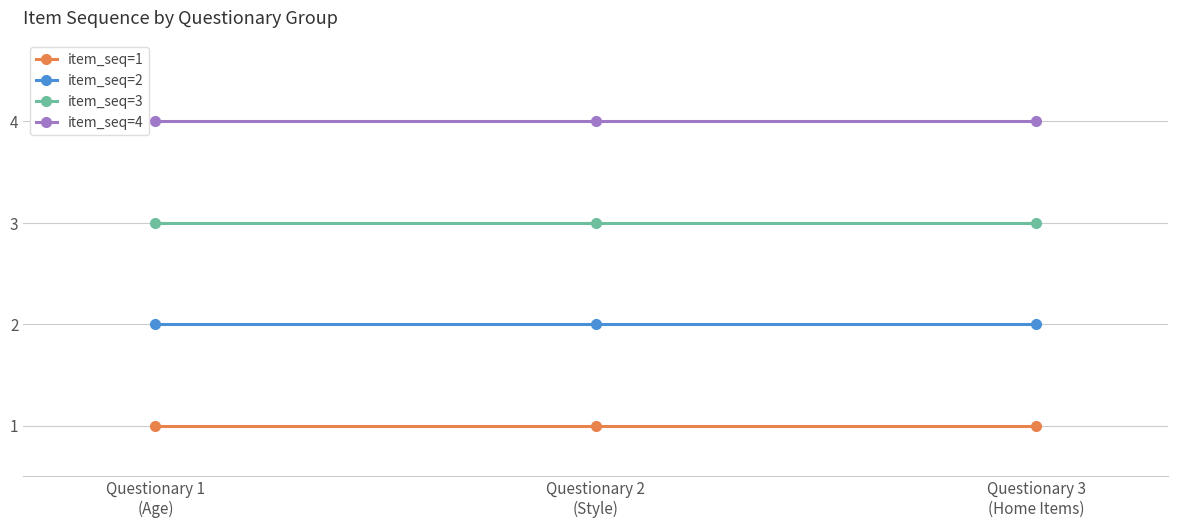

What is the difference between the highest and lowest values at Questionary 3
(Home Items)?

3